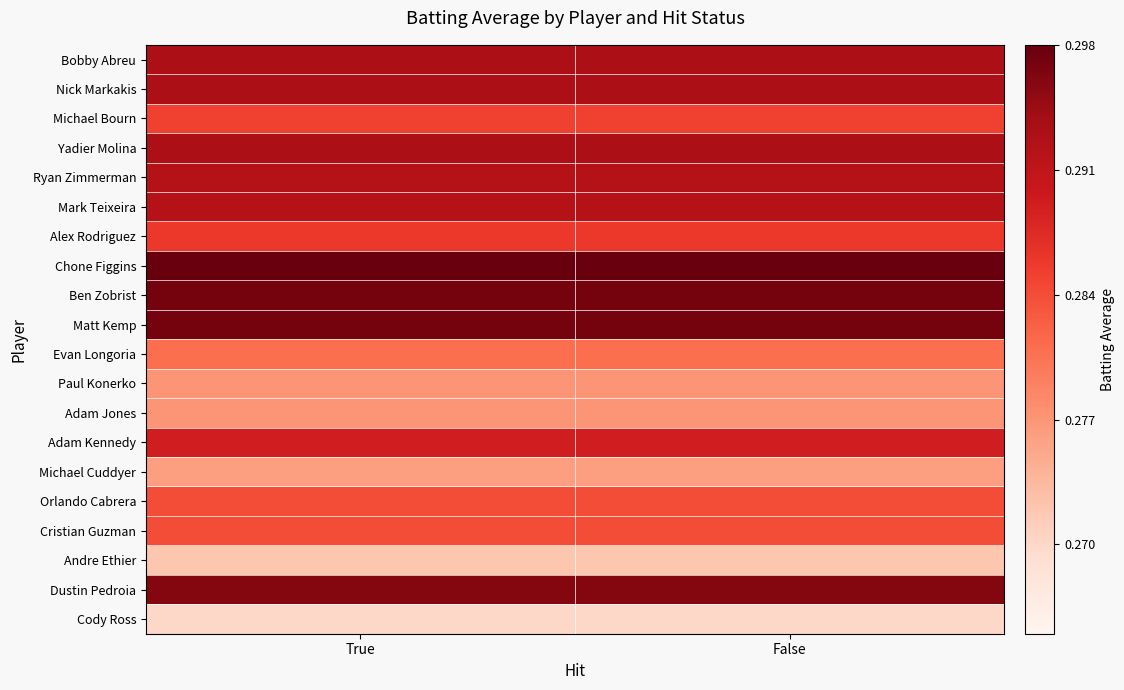

How many distinct data groups are displayed?

20